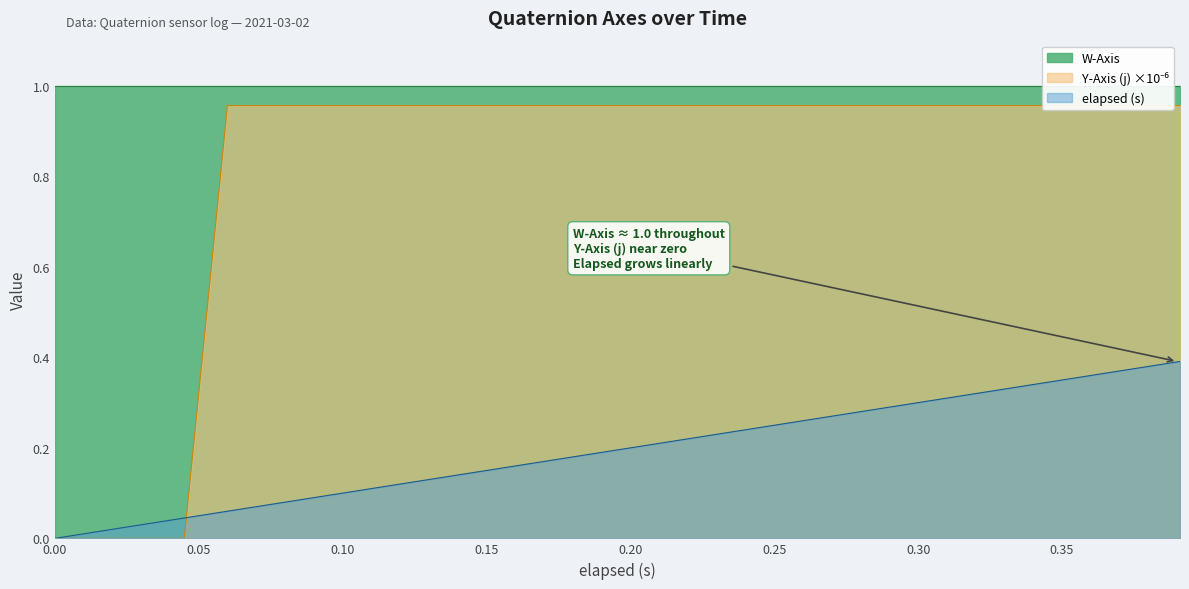

Is it true that W-Axis equals 1.0 at 0.06?

True